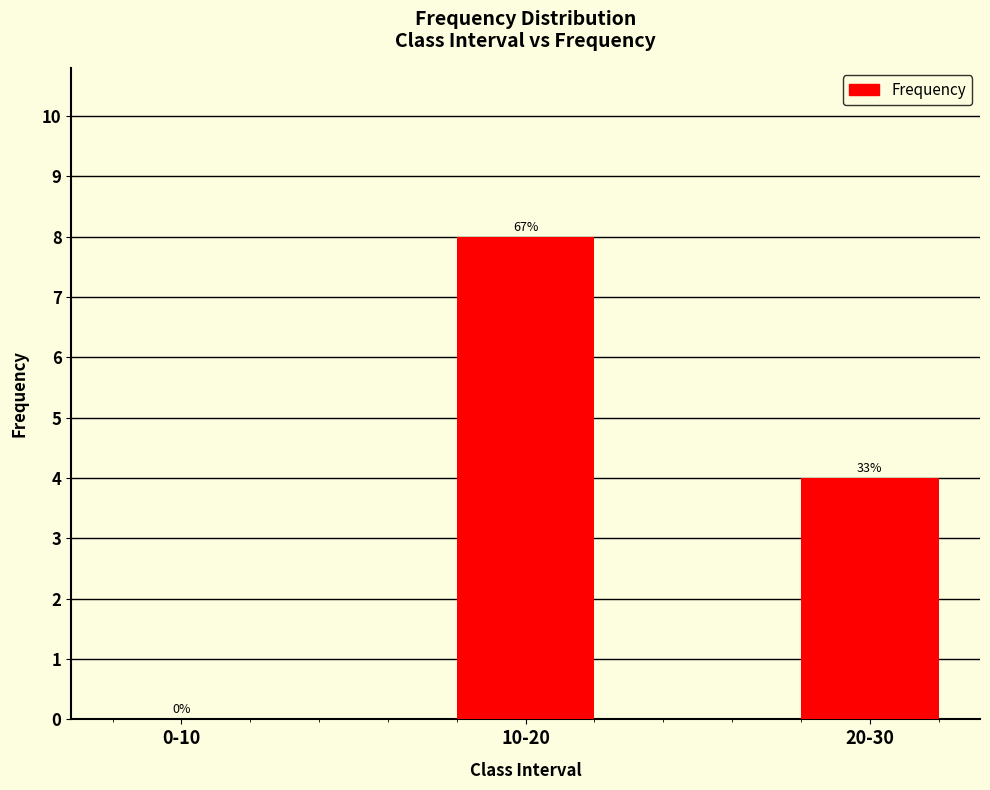

What is the label of the 2nd bar from the left?

10-20